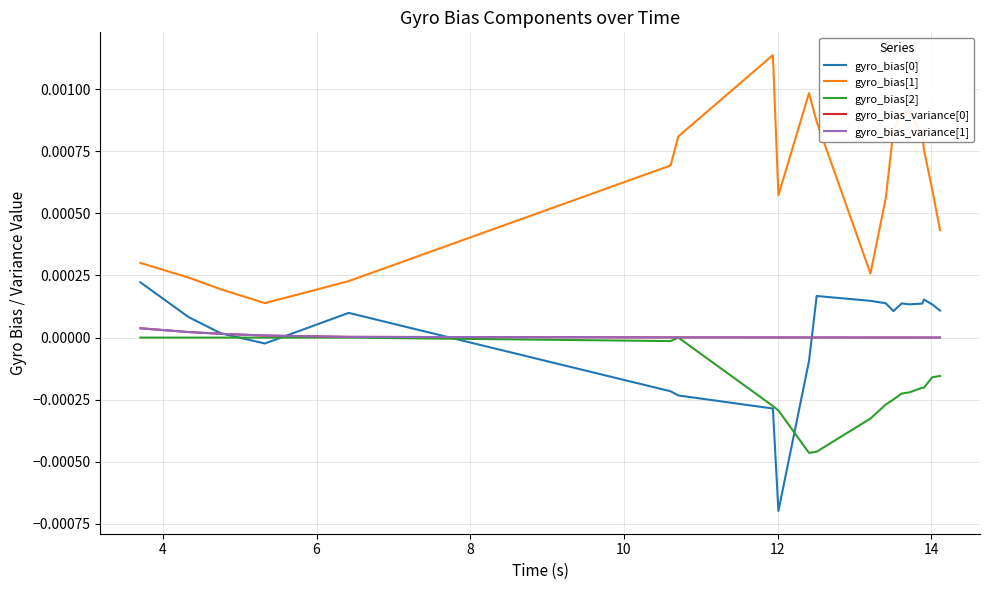

Is this an area chart (filled region under the line)?

No